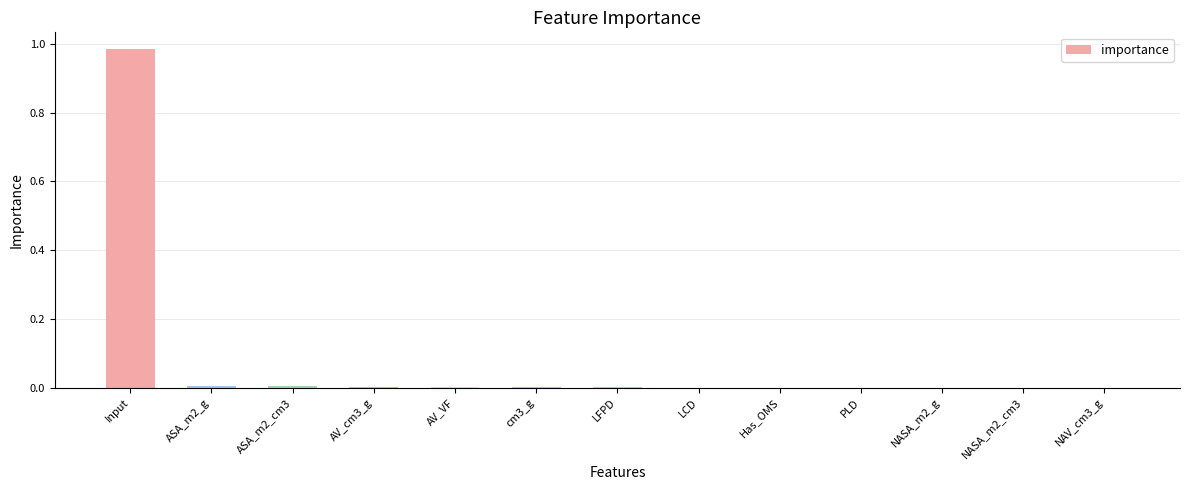

At which category does the chart reach its peak across all series?

Input